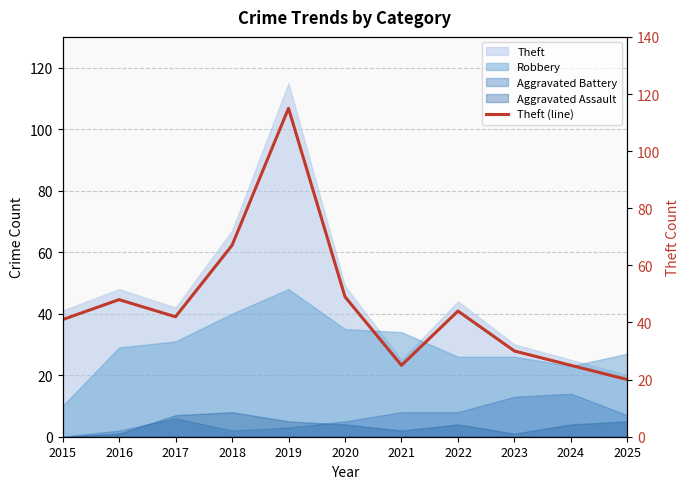

True or false: the data has more than 0 interior local peaks.

True